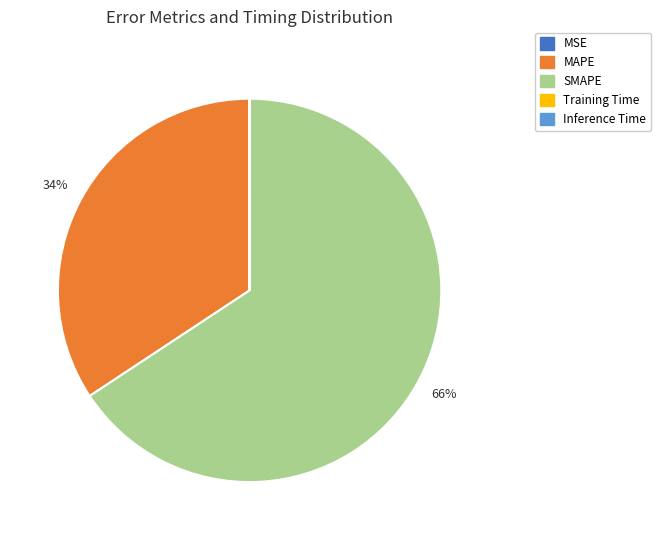

Combined, do MAPE and SMAPE account for over 50%?

Yes